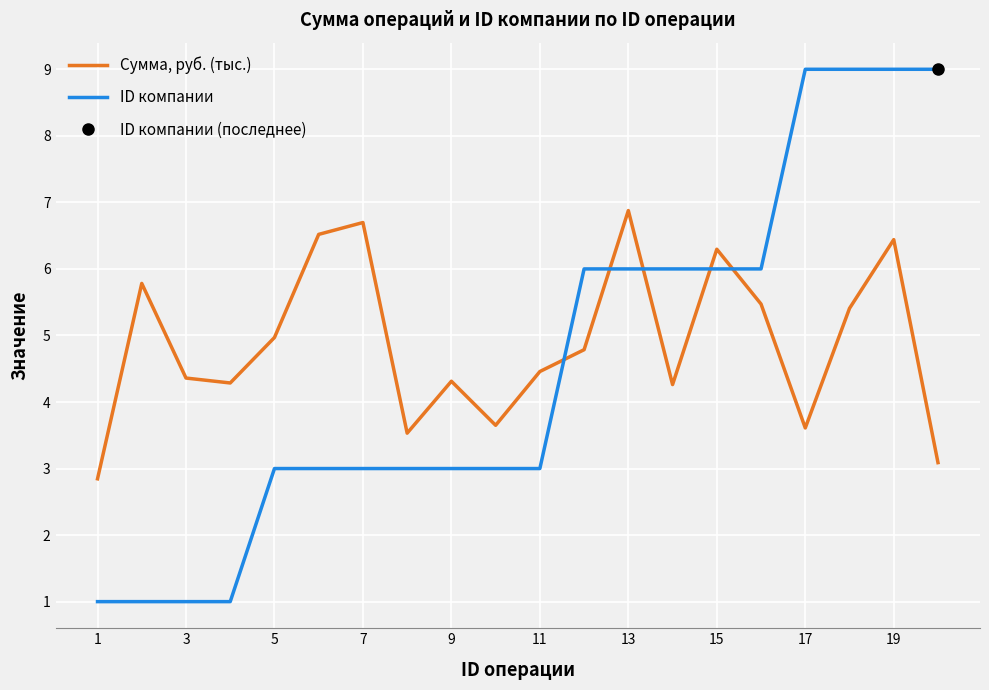

How many values in the ID компании series are below 3?

4